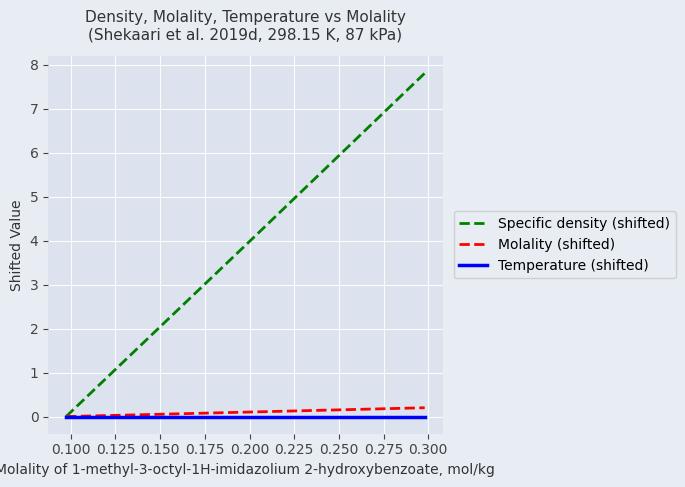

Which series has the widest spread of values?

Specific density (shifted)